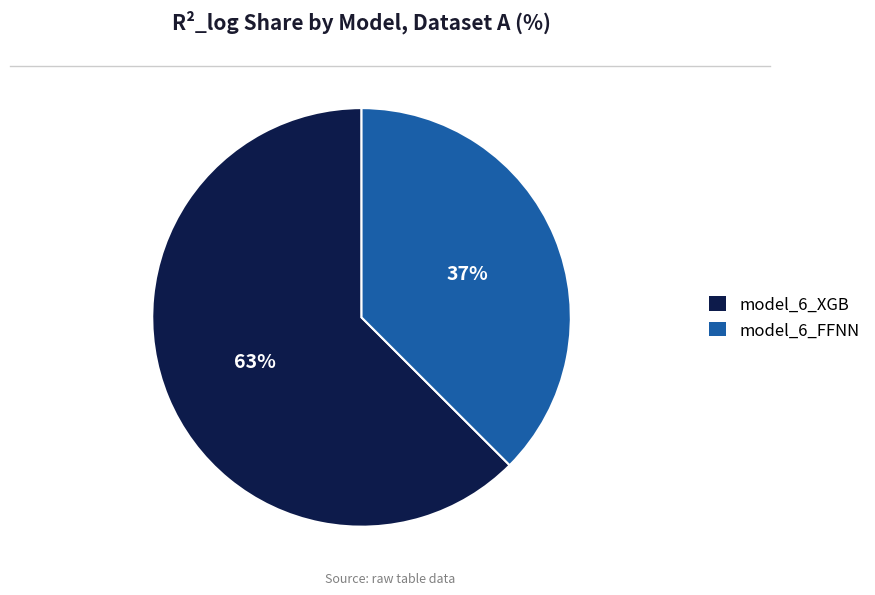

Which slice is the largest?

model_6_XGB